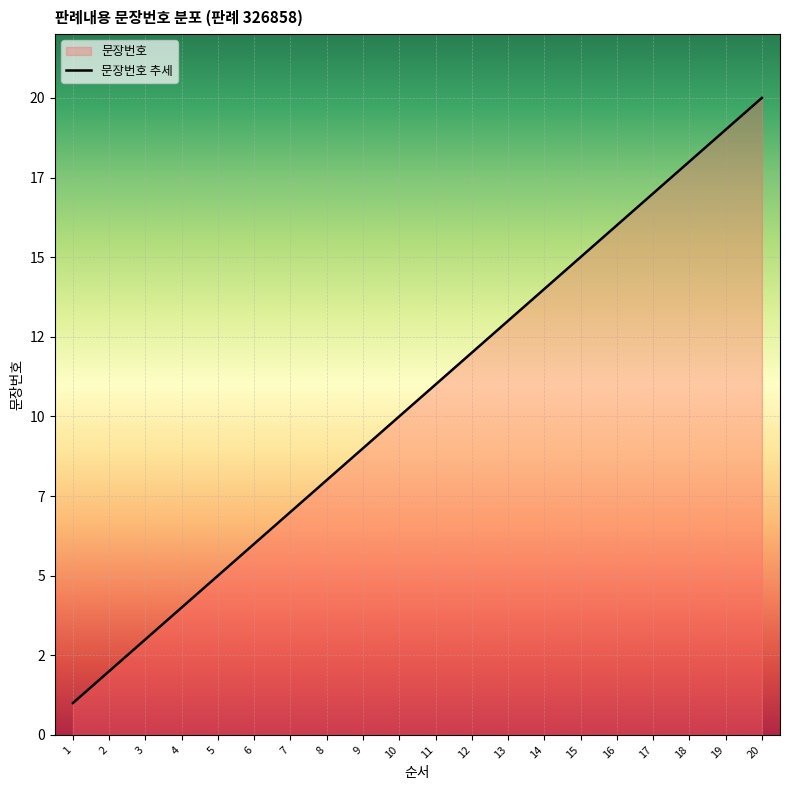

The chart shows a value of 13 at 13. True or false?

True